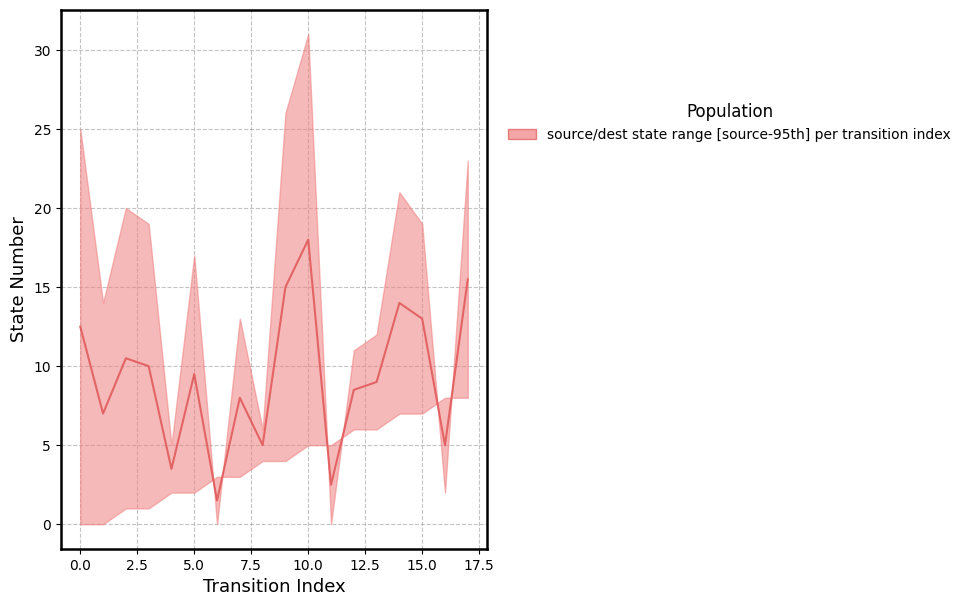

Is it true that source_state equals 14 at 17?

False